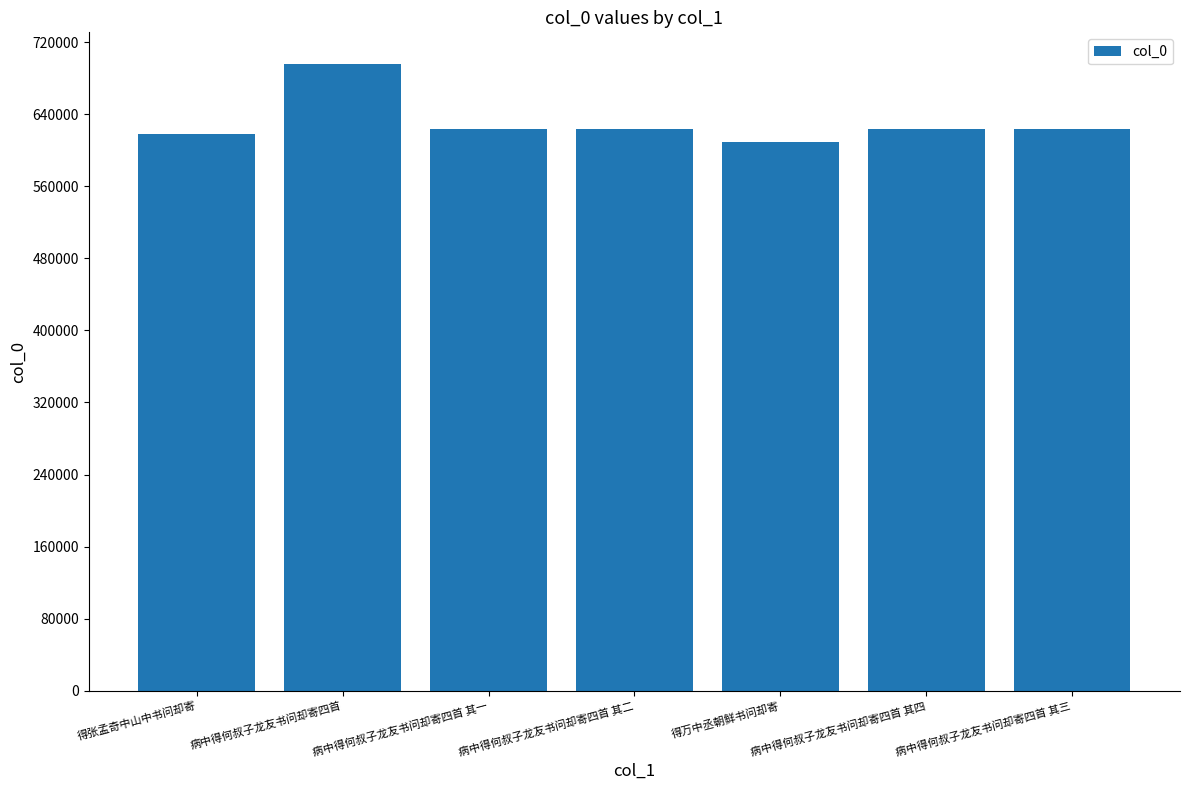

Read the value at 得万中丞朝鲜书问却寄, to the nearest 100.

609300